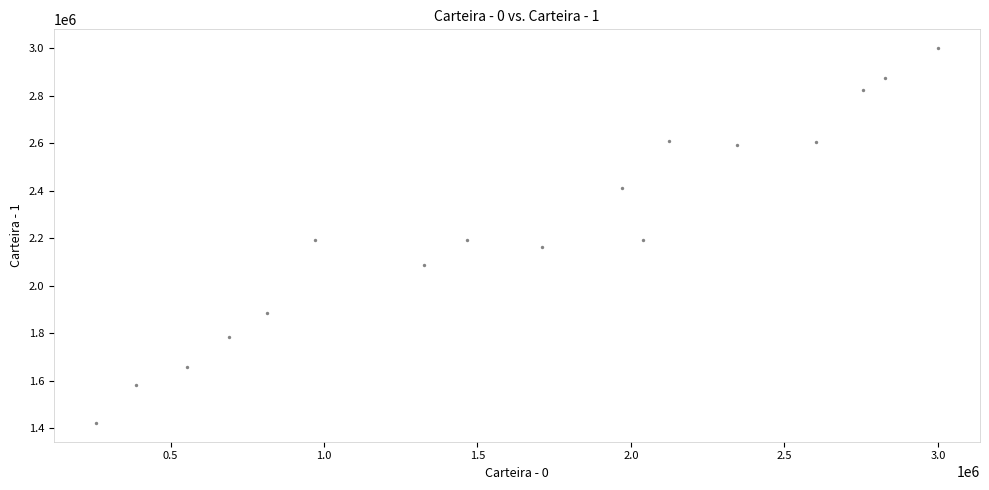

What is the range of Y values (max minus min)?

1578822.6